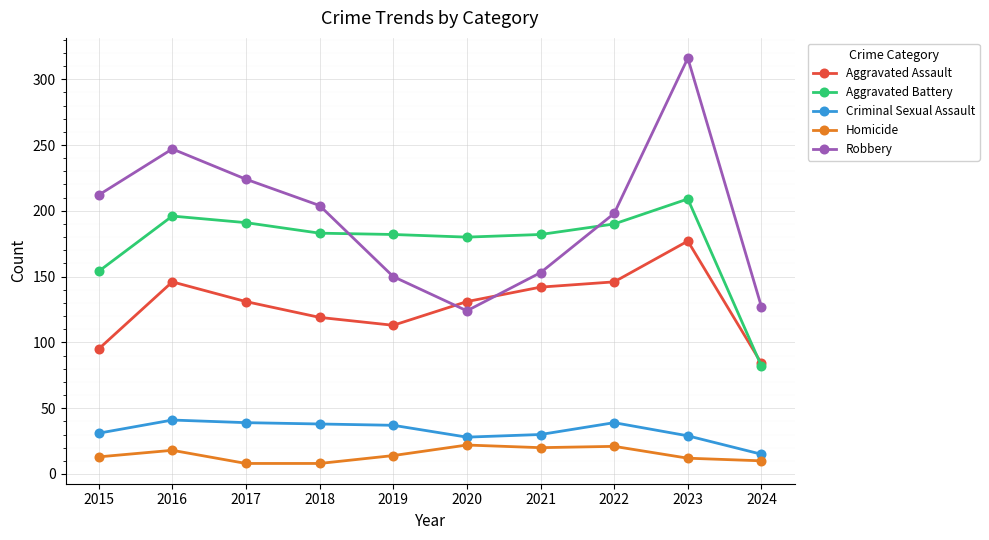

Which category has the lowest value in the Aggravated Battery series?

2024